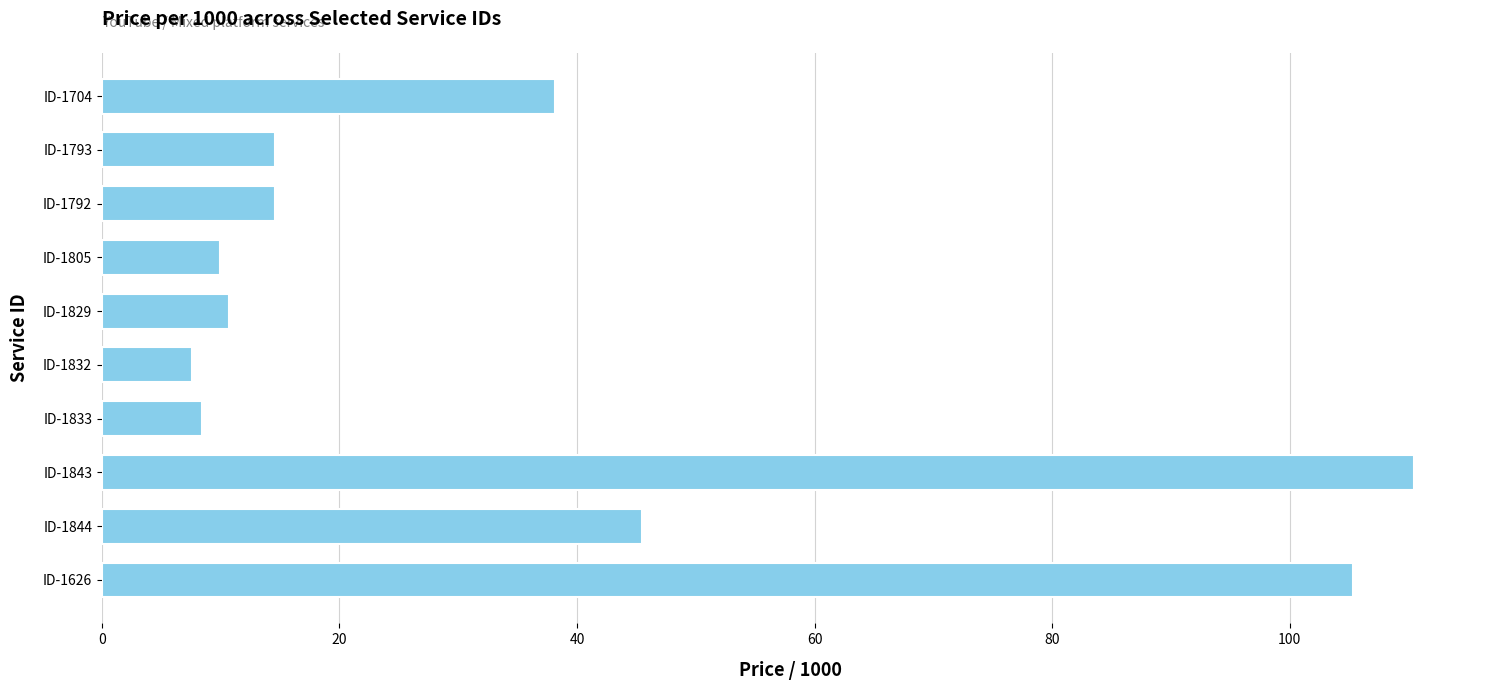

What is the sum of all values?

365.2